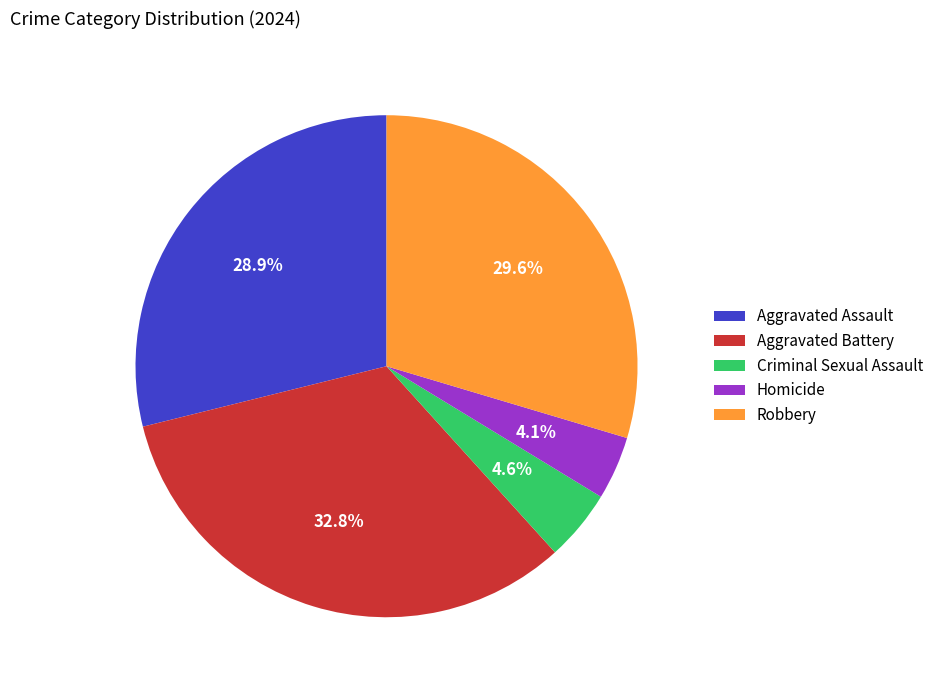

Which has a higher value, Criminal Sexual Assault or Aggravated Assault?

Aggravated Assault